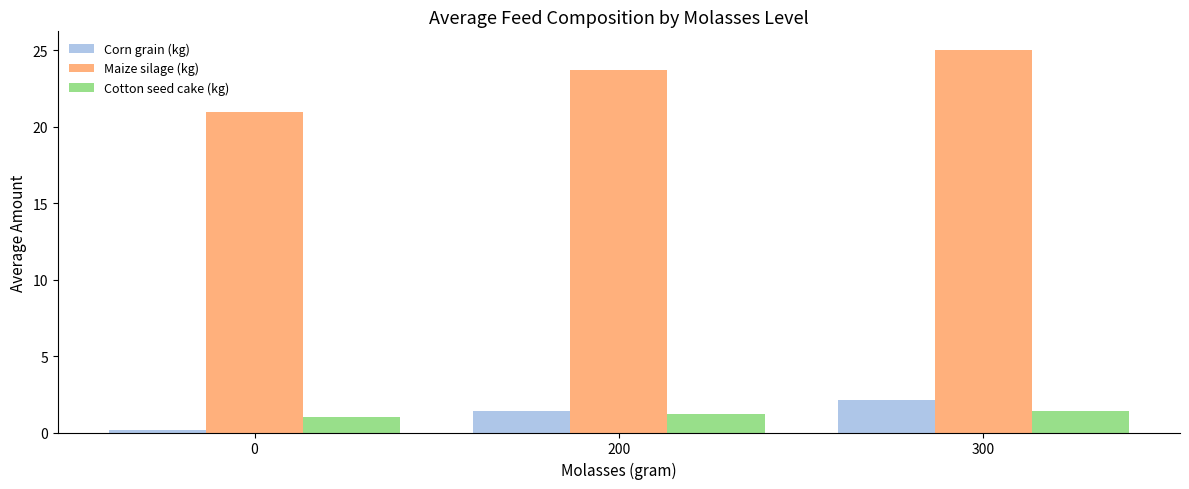

What is the smallest value displayed?

0.2